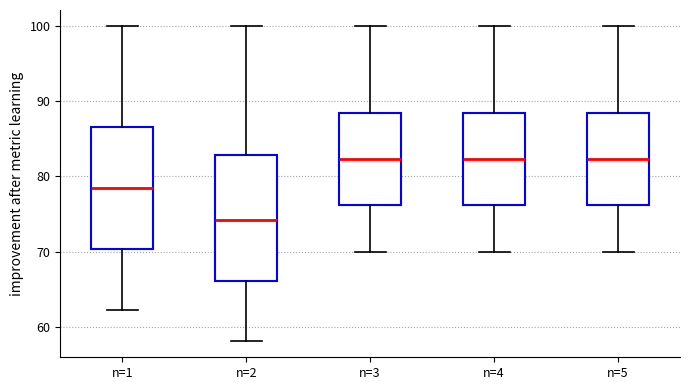

Where does the lower whisker of the box for n=3 end on the y-axis? The values are not printed on the chart, so give them approximately, as read against the axis.

70